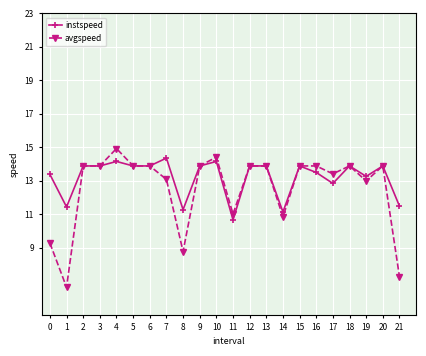

The avgspeed series shows 13.9 at 2. True or false?

True